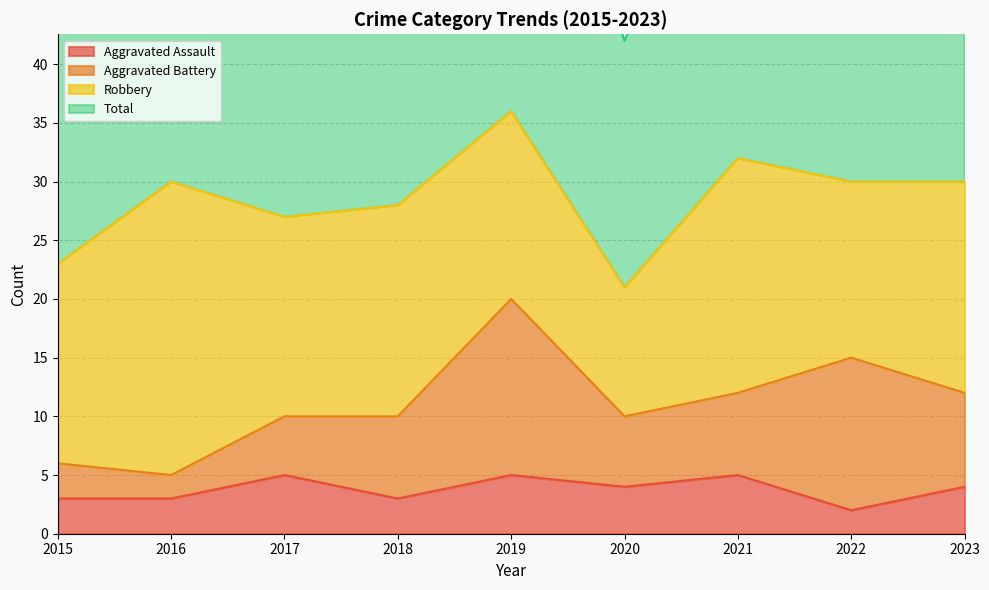

What is the maximum value for Aggravated Assault?

5